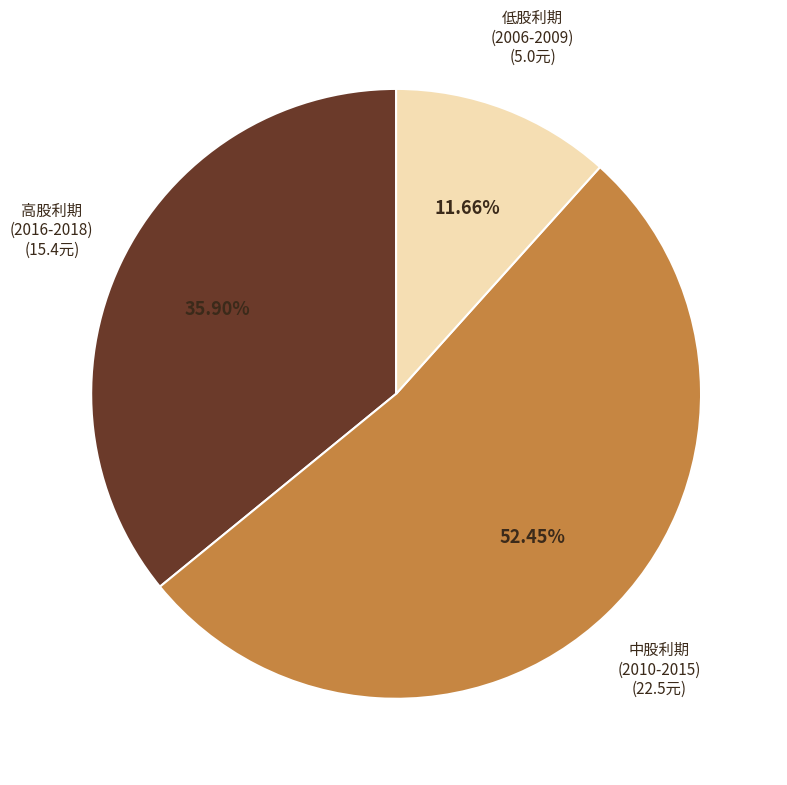

Is there any slice that represents more than half of the pie?

Yes